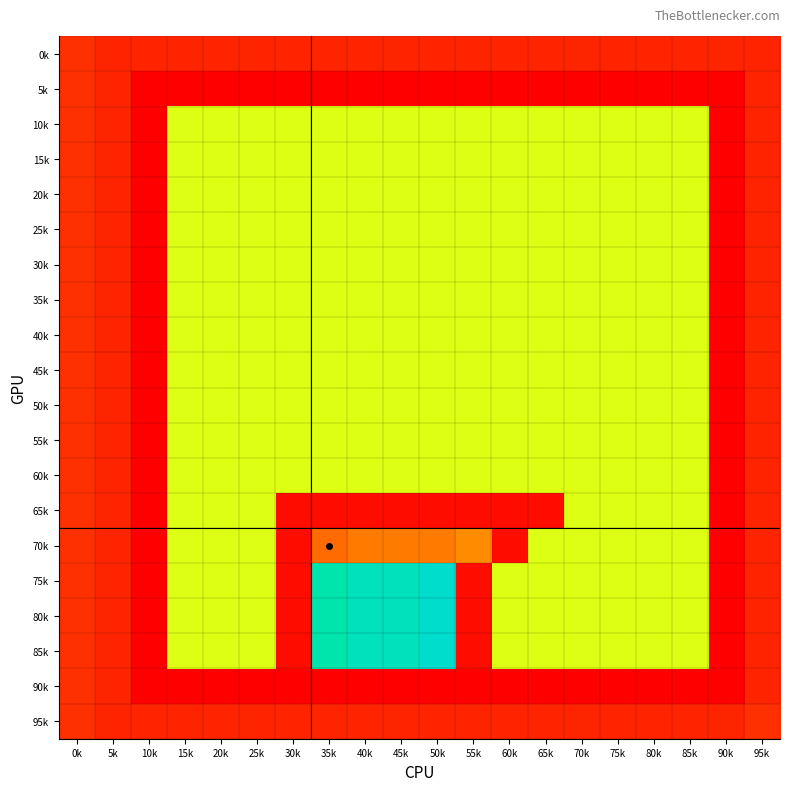

Reading left to right, extract all data points from this chart.

0k: 0k=5	5k=4	10k=4	15k=4	20k=4	25k=4	30k=4	35k=4	40k=4	45k=4	50k=4	55k=4	60k=4	65k=4	70k=4	75k=4	80k=4	85k=4	90k=4	95k=4
5k: 0k=5	5k=4	10k=1	15k=1	20k=1	25k=1	30k=1	35k=1	40k=1	45k=1	50k=1	55k=1	60k=1	65k=1	70k=1	75k=1	80k=1	85k=1	90k=1	95k=4
10k: 0k=5	5k=4	10k=1	15k=20	20k=20	25k=20	30k=20	35k=20	40k=20	45k=20	50k=20	55k=20	60k=20	65k=20	70k=20	75k=20	80k=20	85k=20	90k=1	95k=4
15k: 0k=5	5k=4	10k=1	15k=20	20k=20	25k=20	30k=20	35k=20	40k=20	45k=20	50k=20	55k=20	60k=20	65k=20	70k=20	75k=20	80k=20	85k=20	90k=1	95k=4
20k: 0k=5	5k=4	10k=1	15k=20	20k=20	25k=20	30k=20	35k=20	40k=20	45k=20	50k=20	55k=20	60k=20	65k=20	70k=20	75k=20	80k=20	85k=20	90k=1	95k=4
25k: 0k=5	5k=4	10k=1	15k=20	20k=20	25k=20	30k=20	35k=20	40k=20	45k=20	50k=20	55k=20	60k=20	65k=20	70k=20	75k=20	80k=20	85k=20	90k=1	95k=4
30k: 0k=5	5k=4	10k=1	15k=20	20k=20	25k=20	30k=20	35k=20	40k=20	45k=20	50k=20	55k=20	60k=20	65k=20	70k=20	75k=20	80k=20	85k=20	90k=1	95k=4
35k: 0k=5	5k=4	10k=1	15k=20	20k=20	25k=20	30k=20	35k=20	40k=20	45k=20	50k=20	55k=20	60k=20	65k=20	70k=20	75k=20	80k=20	85k=20	90k=1	95k=4
40k: 0k=5	5k=4	10k=1	15k=20	20k=20	25k=20	30k=20	35k=20	40k=20	45k=20	50k=20	55k=20	60k=20	65k=20	70k=20	75k=20	80k=20	85k=20	90k=1	95k=4
45k: 0k=5	5k=4	10k=1	15k=20	20k=20	25k=20	30k=20	35k=20	40k=20	45k=20	50k=20	55k=20	60k=20	65k=20	70k=20	75k=20	80k=20	85k=20	90k=1	95k=4
50k: 0k=5	5k=4	10k=1	15k=20	20k=20	25k=20	30k=20	35k=20	40k=20	45k=20	50k=20	55k=20	60k=20	65k=20	70k=20	75k=20	80k=20	85k=20	90k=1	95k=4
55k: 0k=5	5k=4	10k=1	15k=20	20k=20	25k=20	30k=20	35k=20	40k=20	45k=20	50k=20	55k=20	60k=20	65k=20	70k=20	75k=20	80k=20	85k=20	90k=1	95k=4
60k: 0k=5	5k=4	10k=1	15k=20	20k=20	25k=20	30k=20	35k=20	40k=20	45k=20	50k=20	55k=20	60k=20	65k=20	70k=20	75k=20	80k=20	85k=20	90k=1	95k=4
65k: 0k=5	5k=4	10k=1	15k=20	20k=20	25k=20	30k=2	35k=2	40k=2	45k=2	50k=2	55k=2	60k=2	65k=2	70k=20	75k=20	80k=20	85k=20	90k=1	95k=4
70k: 0k=5	5k=4	10k=1	15k=20	20k=20	25k=20	30k=2	35k=9	40k=10	45k=10	50k=10	55k=11	60k=2	65k=20	70k=20	75k=20	80k=20	85k=20	90k=1	95k=4
75k: 0k=5	5k=4	10k=1	15k=20	20k=20	25k=20	30k=2	35k=27	40k=28	45k=28	50k=29	55k=2	60k=20	65k=20	70k=20	75k=20	80k=20	85k=20	90k=1	95k=4
80k: 0k=5	5k=4	10k=1	15k=20	20k=20	25k=20	30k=2	35k=27	40k=28	45k=28	50k=29	55k=2	60k=20	65k=20	70k=20	75k=20	80k=20	85k=20	90k=1	95k=4
85k: 0k=5	5k=4	10k=1	15k=20	20k=20	25k=20	30k=2	35k=27	40k=28	45k=28	50k=29	55k=2	60k=20	65k=20	70k=20	75k=20	80k=20	85k=20	90k=1	95k=4
90k: 0k=5	5k=4	10k=1	15k=1	20k=1	25k=1	30k=1	35k=1	40k=1	45k=1	50k=1	55k=1	60k=1	65k=1	70k=1	75k=1	80k=1	85k=1	90k=1	95k=4
95k: 0k=5	5k=4	10k=4	15k=4	20k=4	25k=4	30k=4	35k=4	40k=4	45k=4	50k=4	55k=4	60k=4	65k=4	70k=4	75k=4	80k=4	85k=4	90k=4	95k=5